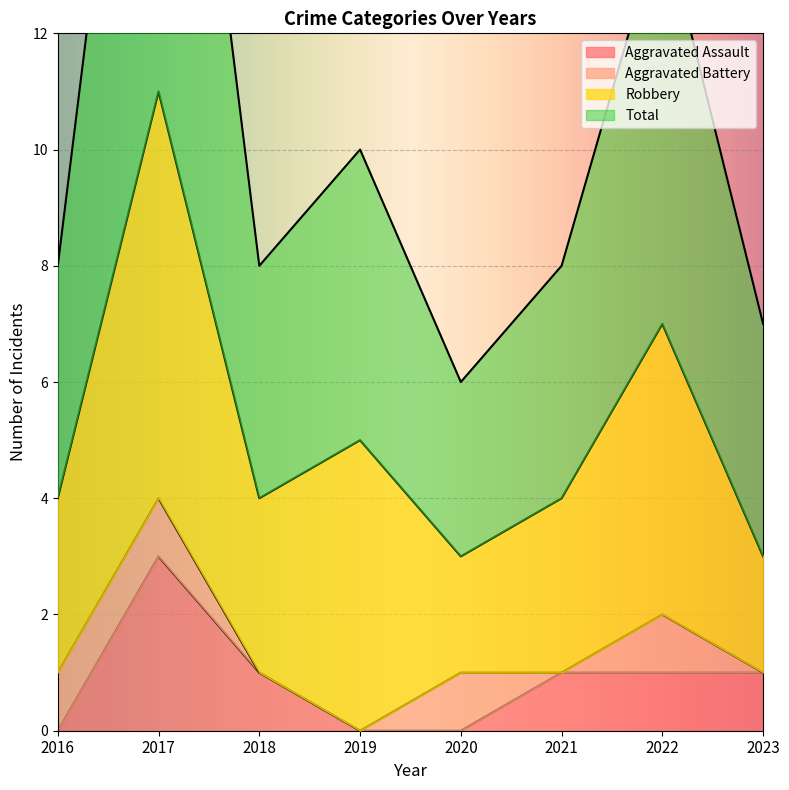

True or false: Aggravated Assault has a value of 1 at 2020.

False